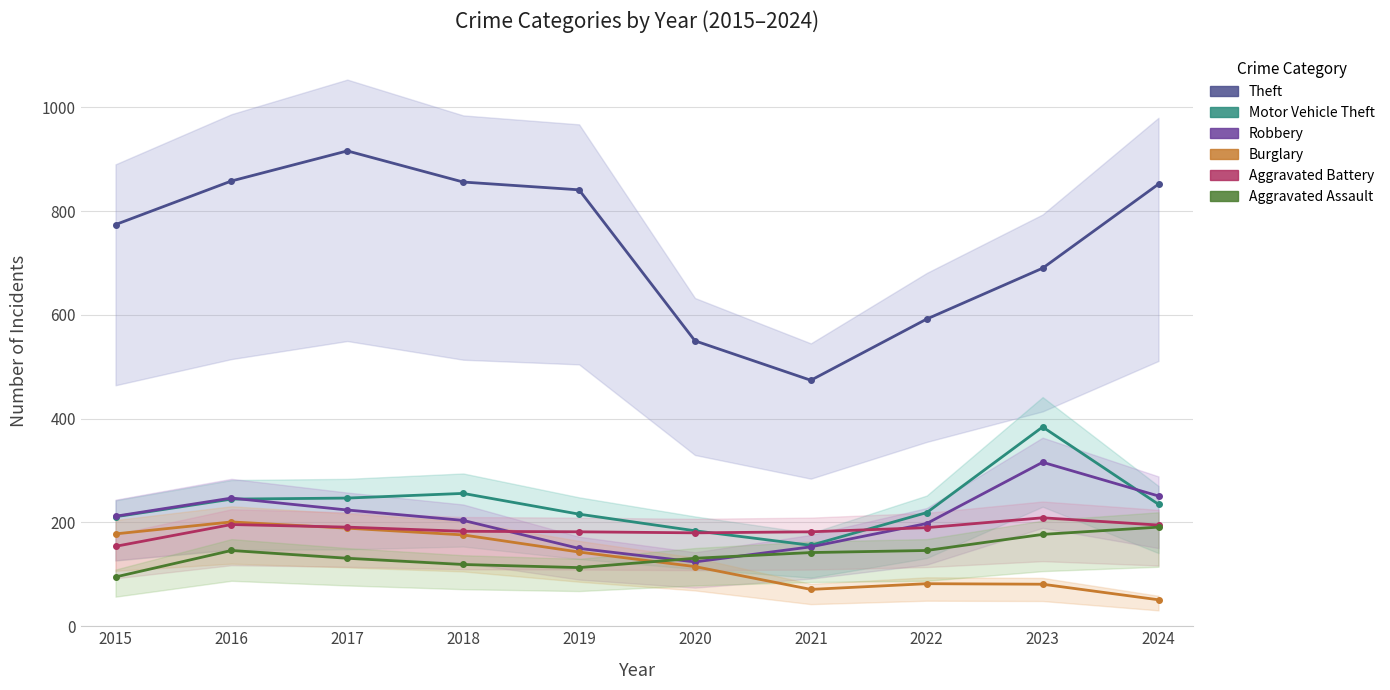

What is the value of the Theft point at the 6th from the left?

550